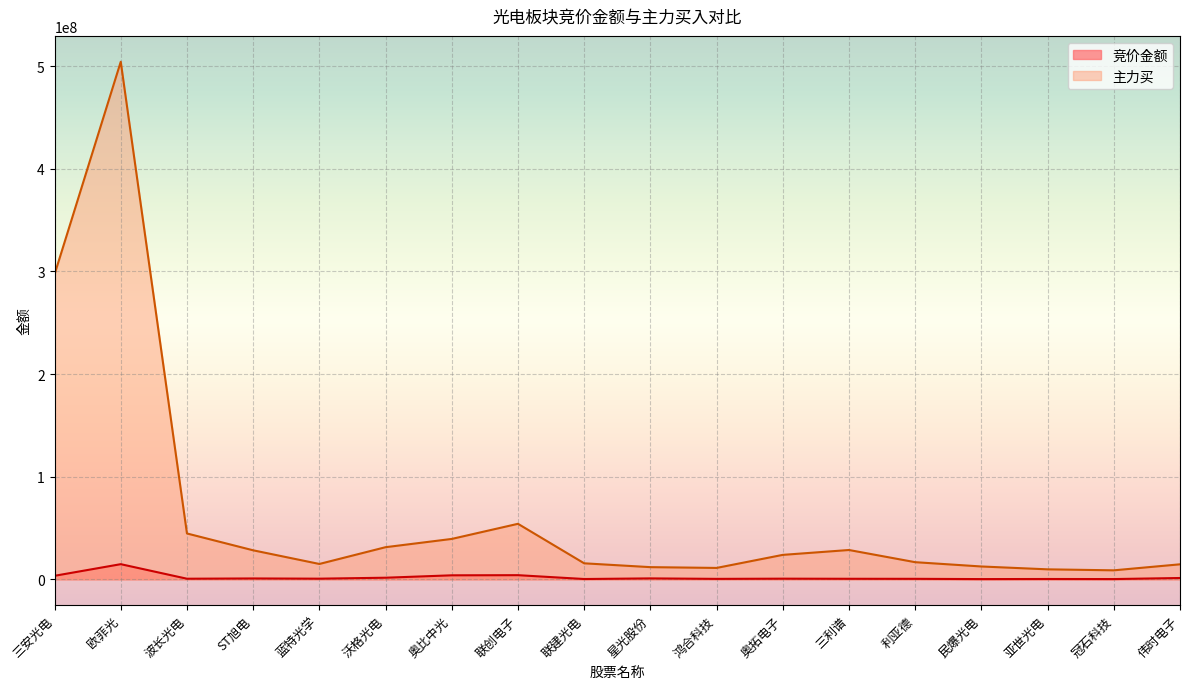

What is the maximum value shown in the chart?

504251675